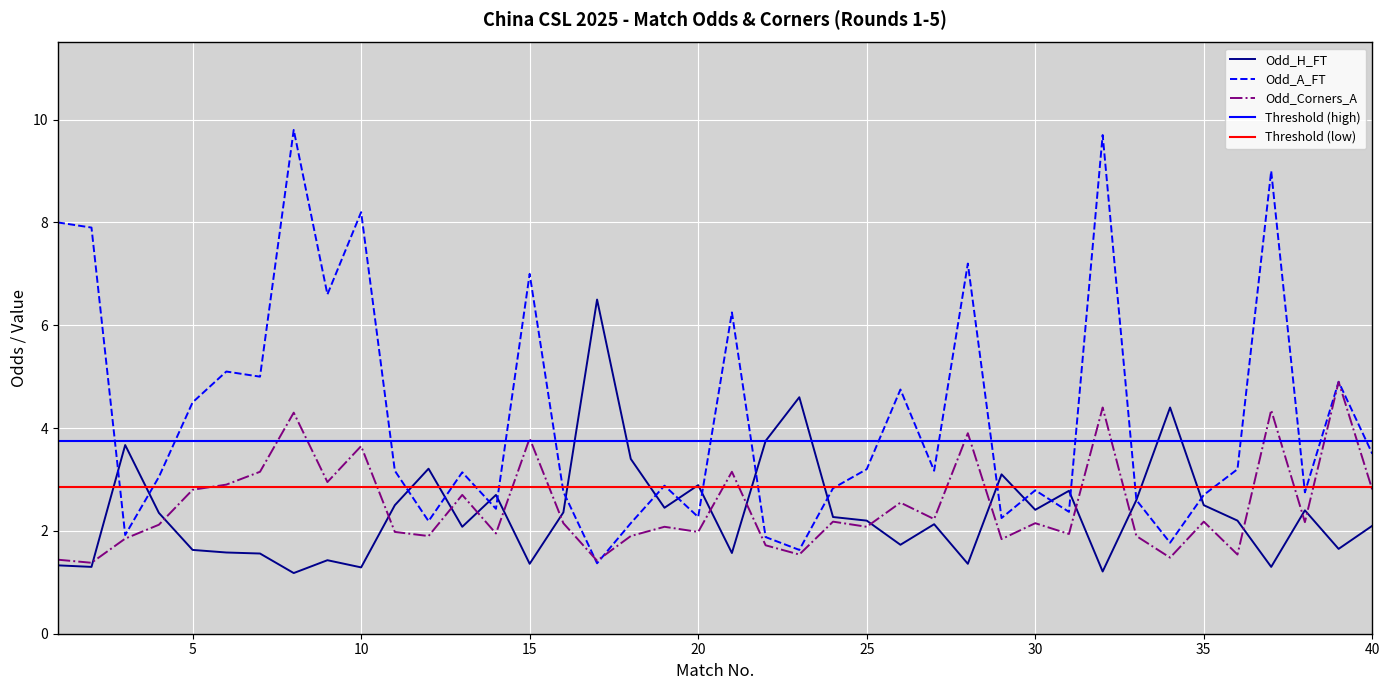

At which label is Odd_Corners_A closest to 3?

9